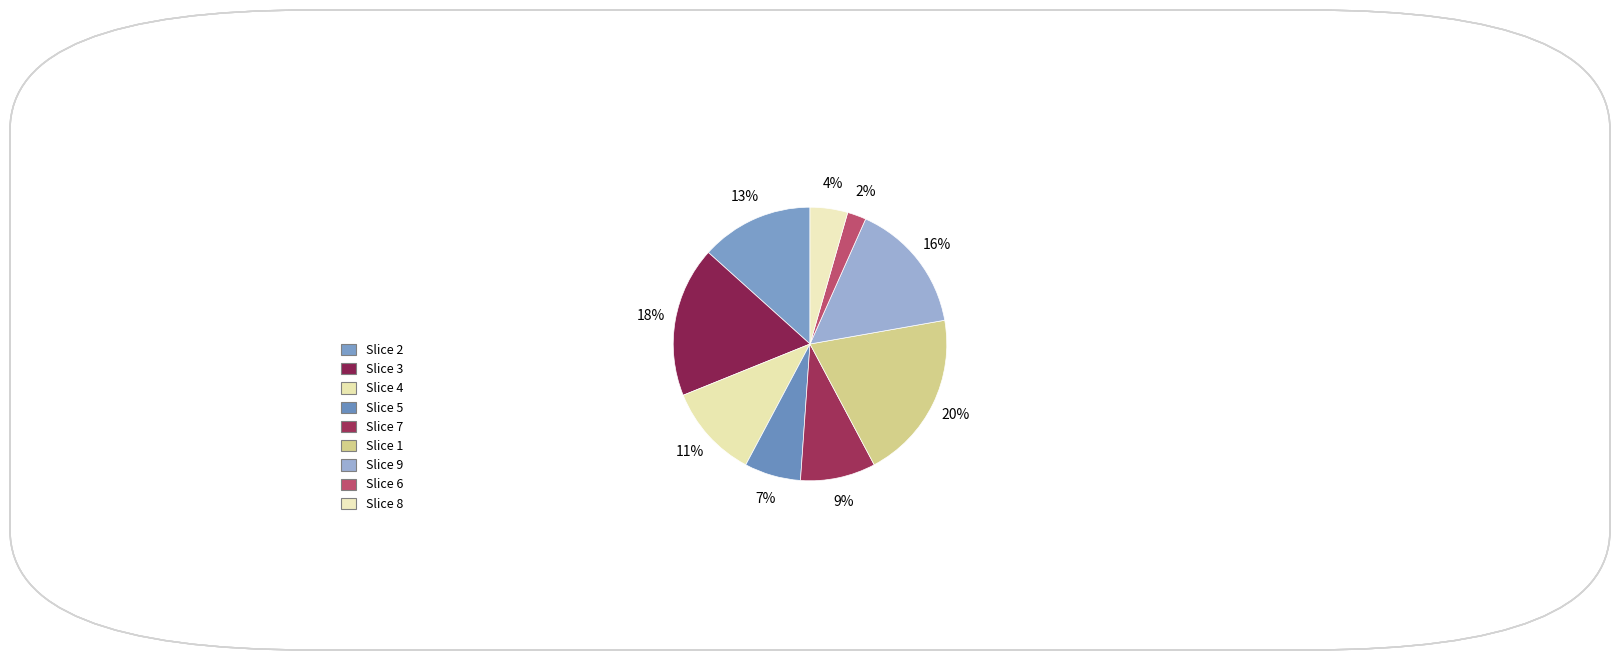

To the nearest percent, what is the average slice percentage?

11%